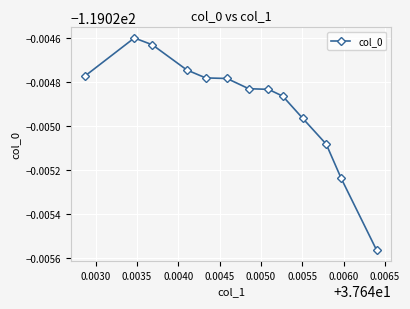

Is this an area chart (filled region under the line)?

No